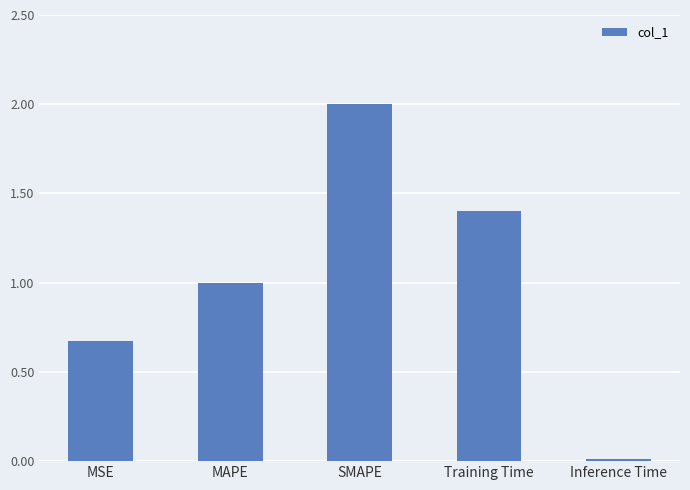

The value at Training Time is 2.3. True or false?

False